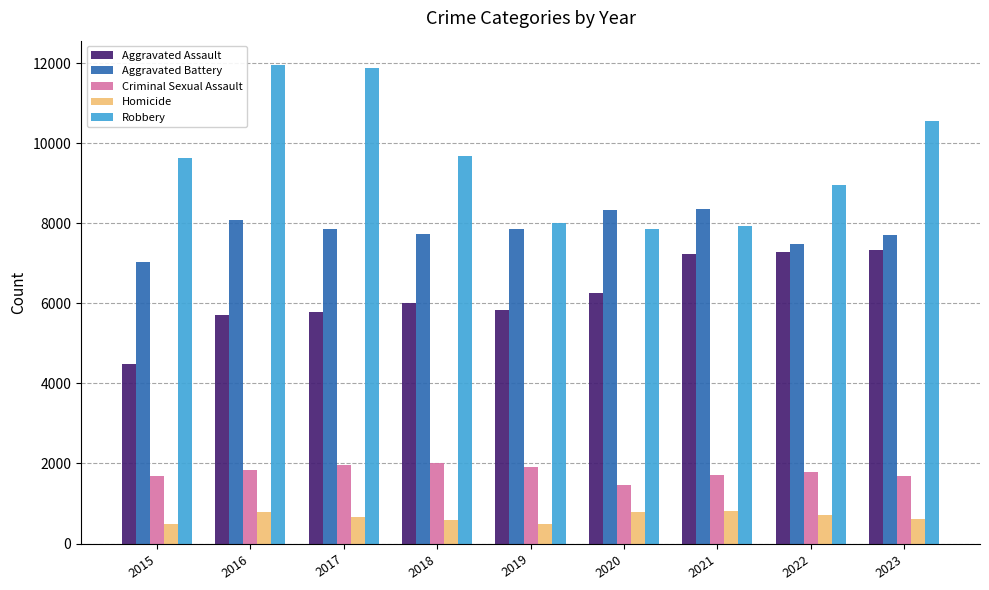

Is it true that Homicide equals 1281 at 2016?

False